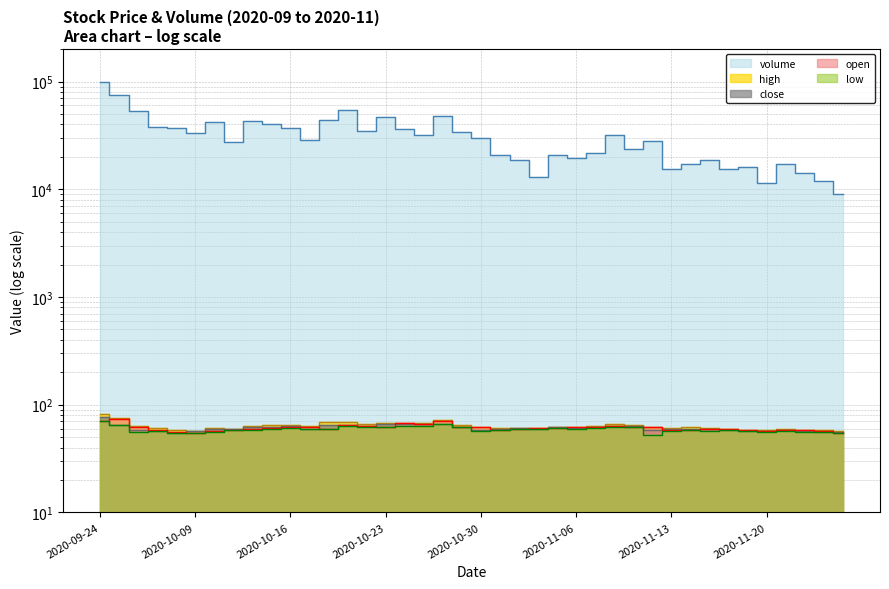

True or false: volume and low intersect in this chart.

False